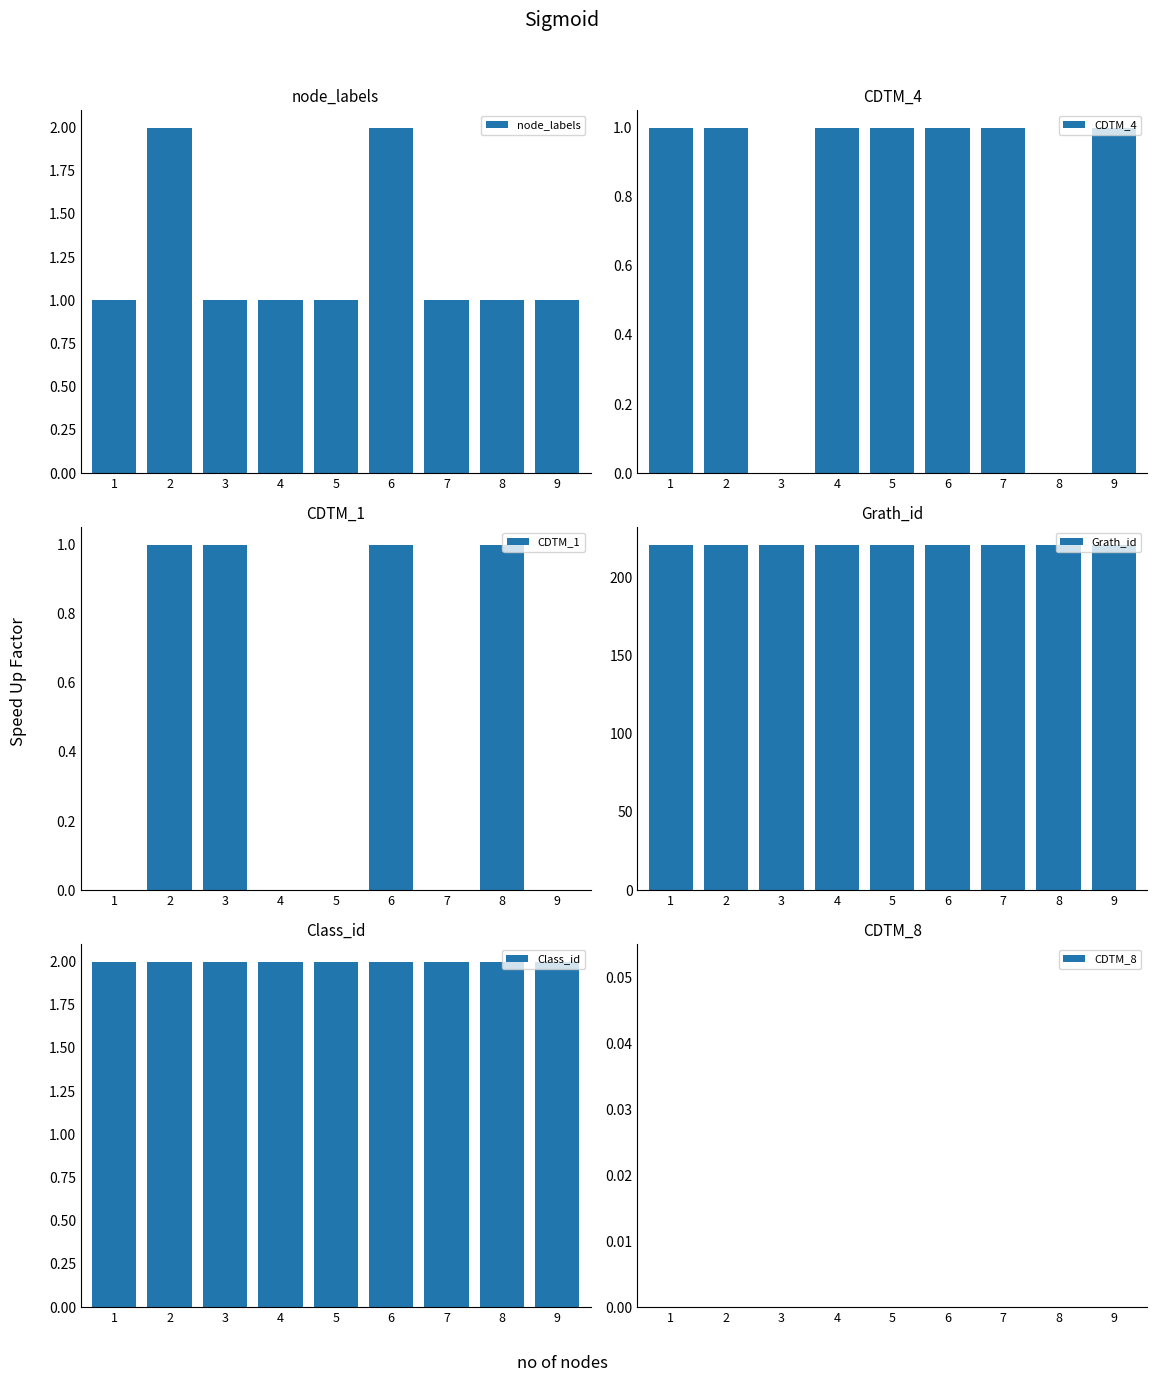

Which series has the widest spread of values?

node_labels